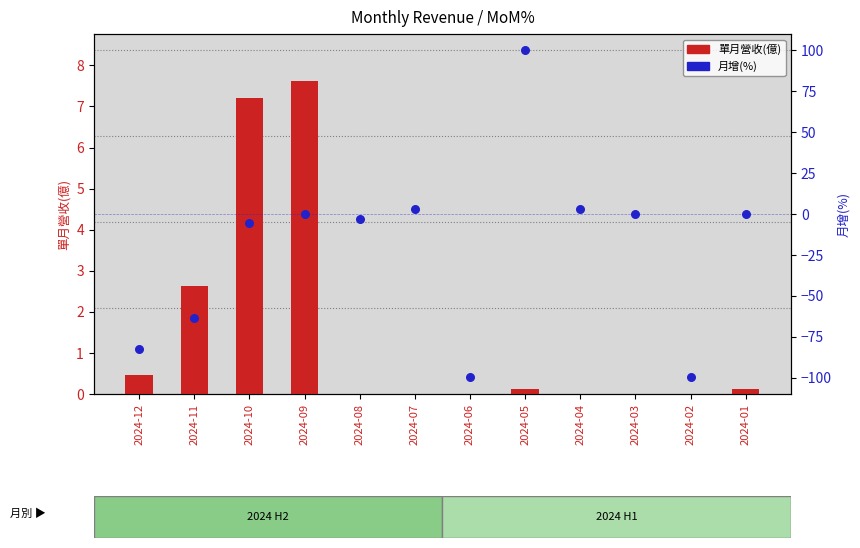

At which category is the sum across all series the highest?

2024-05